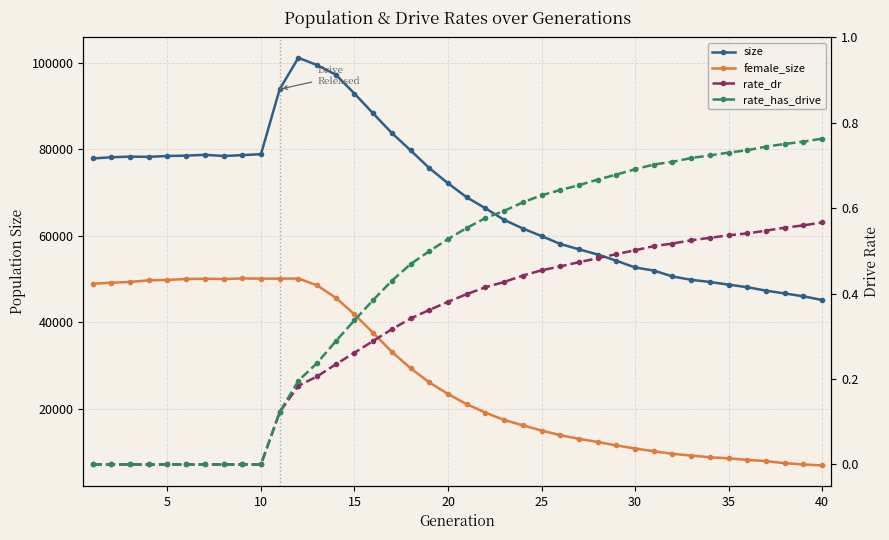

True or false: female_size and rate_has_drive cross at least once.

False